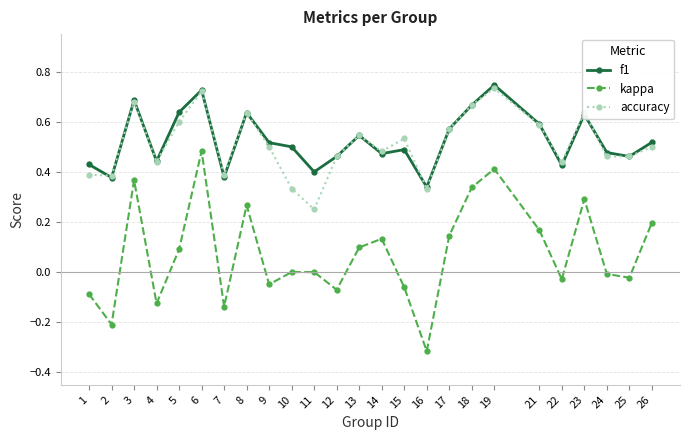

Rank the series by their maximum value, from highest to lowest.

f1, accuracy, kappa